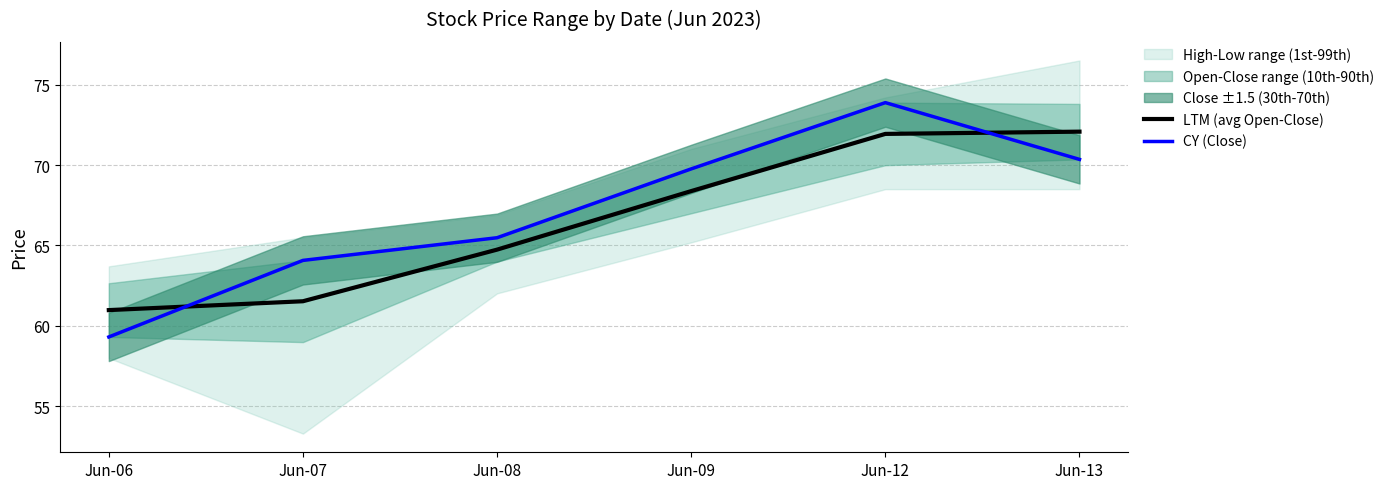

What is the difference between the second highest and minimum values in the LTM (avg Open-Close) series?

11.0